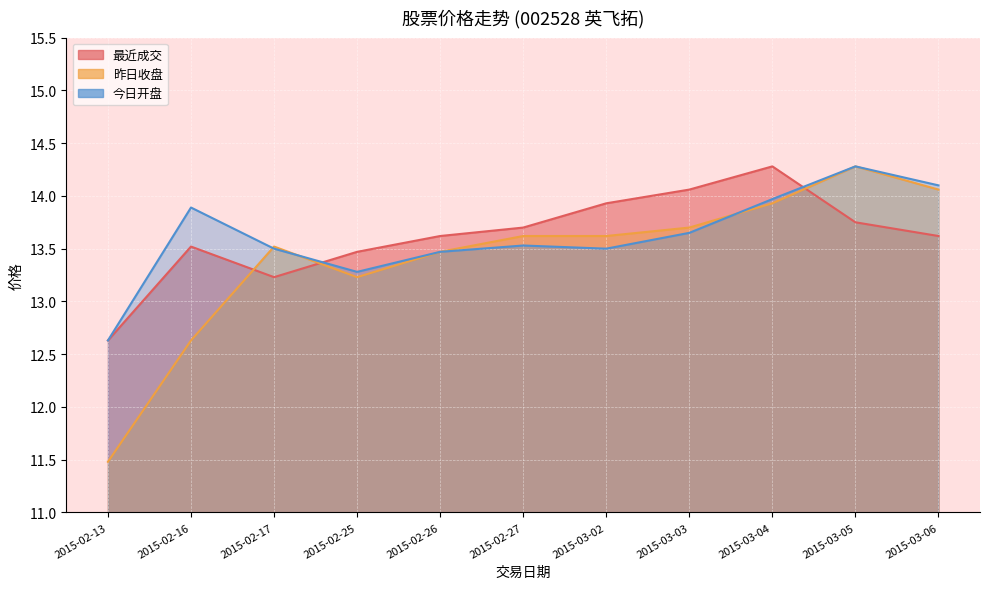

Reading left to right, transcribe all the data shown in this chart.

最近成交: 2015-02-13=12.6	2015-02-16=13.5	2015-02-17=13.2	2015-02-25=13.5	2015-02-26=13.6	2015-02-27=13.7	2015-03-02=13.9	2015-03-03=14.1	2015-03-04=14.3	2015-03-05=13.8	2015-03-06=13.6
昨日收盘: 2015-02-13=11.5	2015-02-16=12.6	2015-02-17=13.5	2015-02-25=13.2	2015-02-26=13.5	2015-02-27=13.6	2015-03-02=13.6	2015-03-03=13.7	2015-03-04=13.9	2015-03-05=14.3	2015-03-06=14.1
今日开盘: 2015-02-13=12.6	2015-02-16=13.9	2015-02-17=13.5	2015-02-25=13.3	2015-02-26=13.5	2015-02-27=13.5	2015-03-02=13.5	2015-03-03=13.7	2015-03-04=14.0	2015-03-05=14.3	2015-03-06=14.1